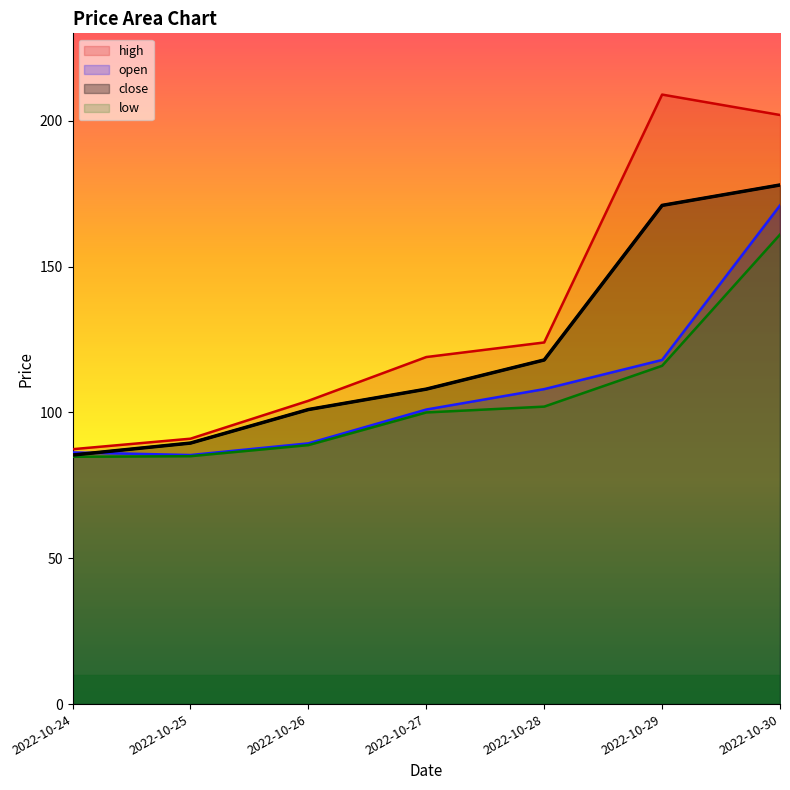

True or false: high and open intersect in this chart.

False